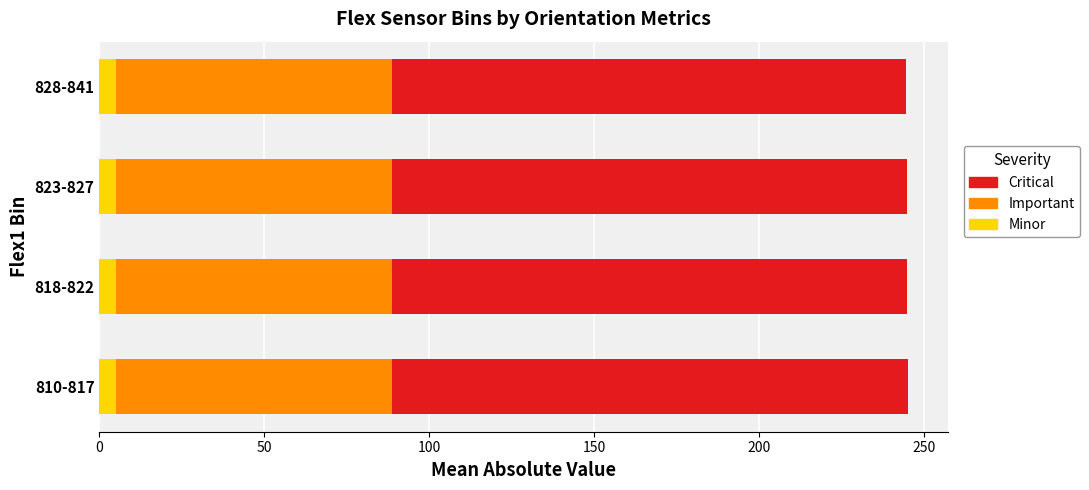

What is the total value across all series at 810-817?

245.1